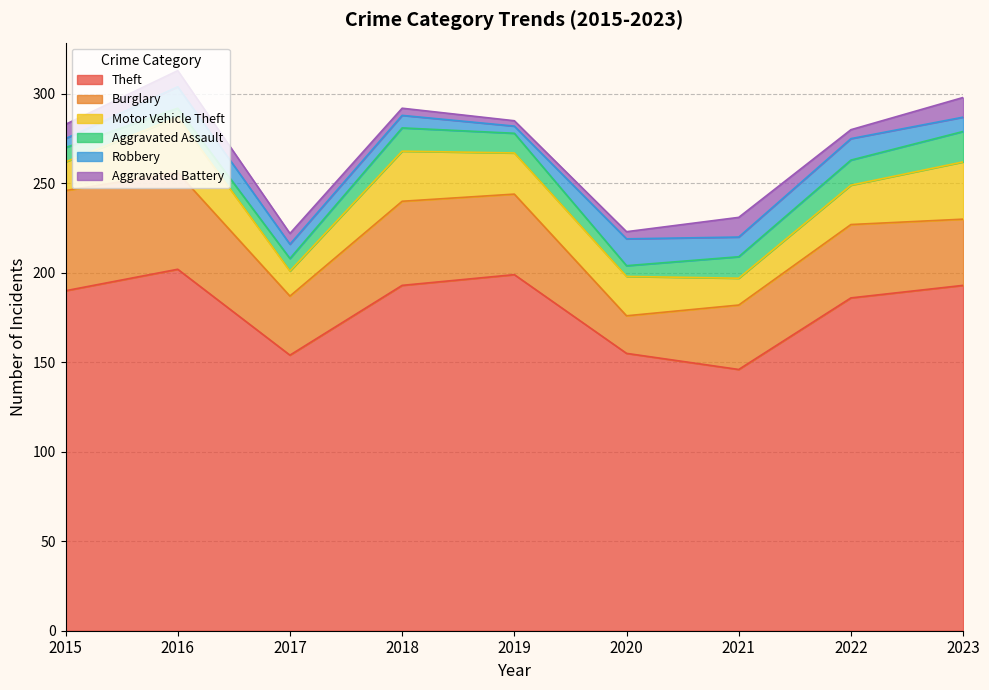

What is the difference between the highest and lowest values at 2019?

196